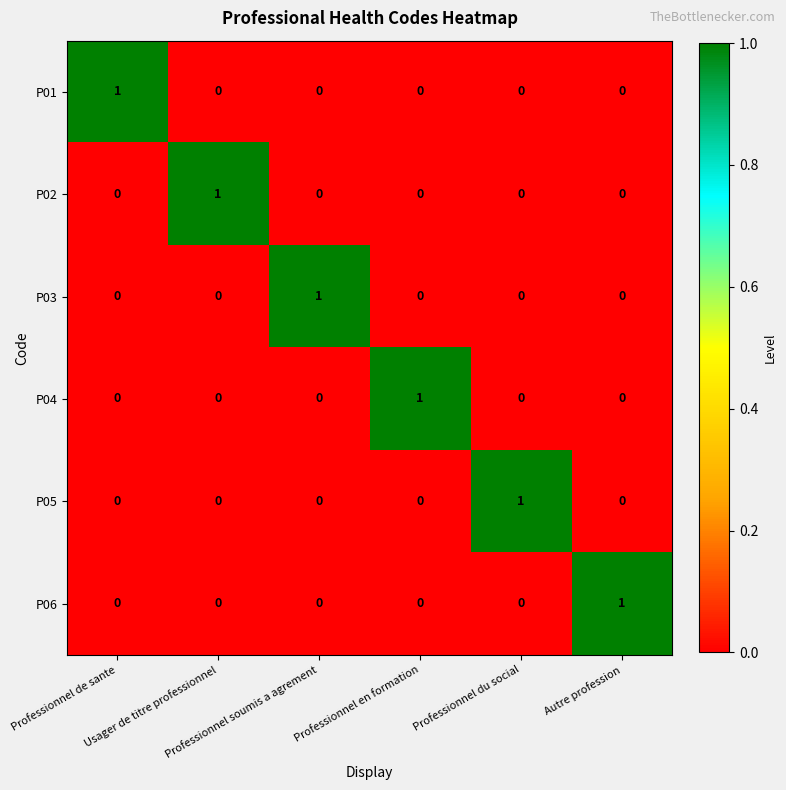

Count the P06 values in the range 0 to 1.

6